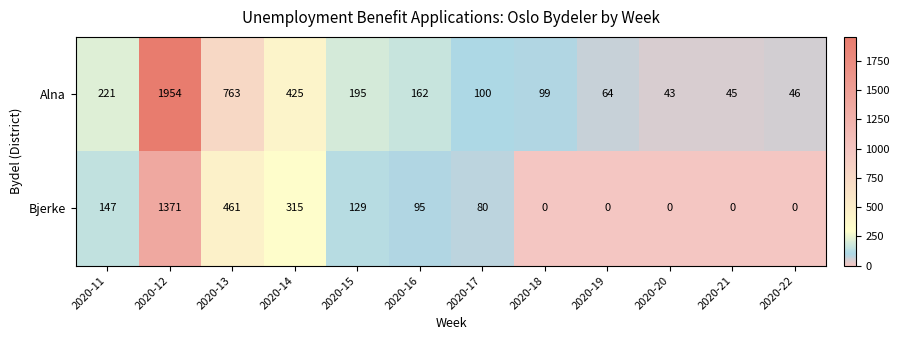

Which label corresponds to the largest value in the chart?

2020-12